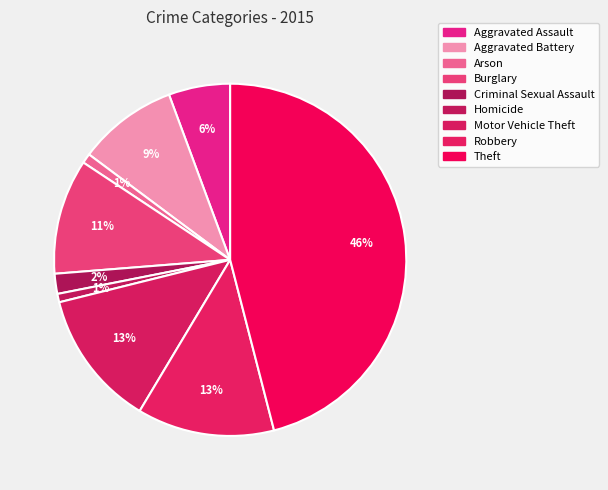

Rank the categories by value from highest to lowest.

Theft, Robbery, Motor Vehicle Theft, Burglary, Aggravated Battery, Aggravated Assault, Criminal Sexual Assault, Arson, Homicide